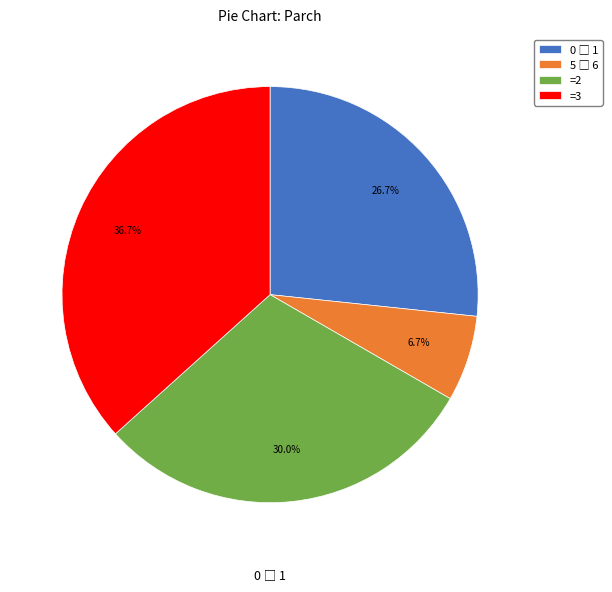

How many slices are in this pie chart?

4